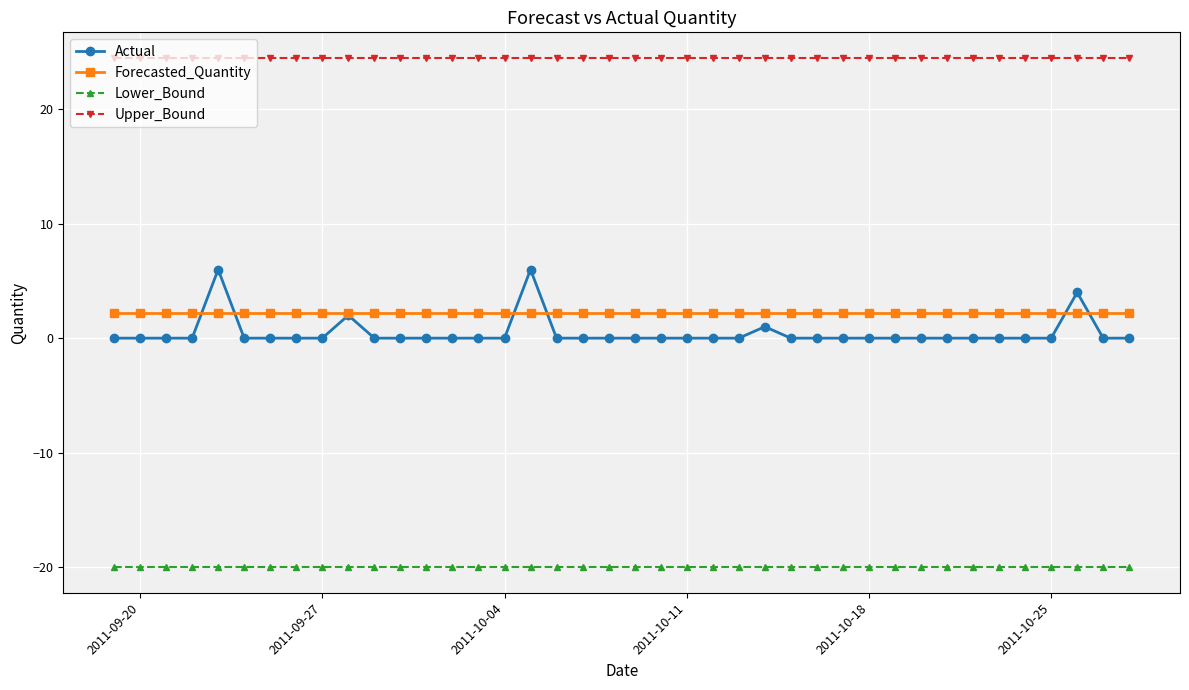

Does the chart display data point markers on the line(s)?

Yes